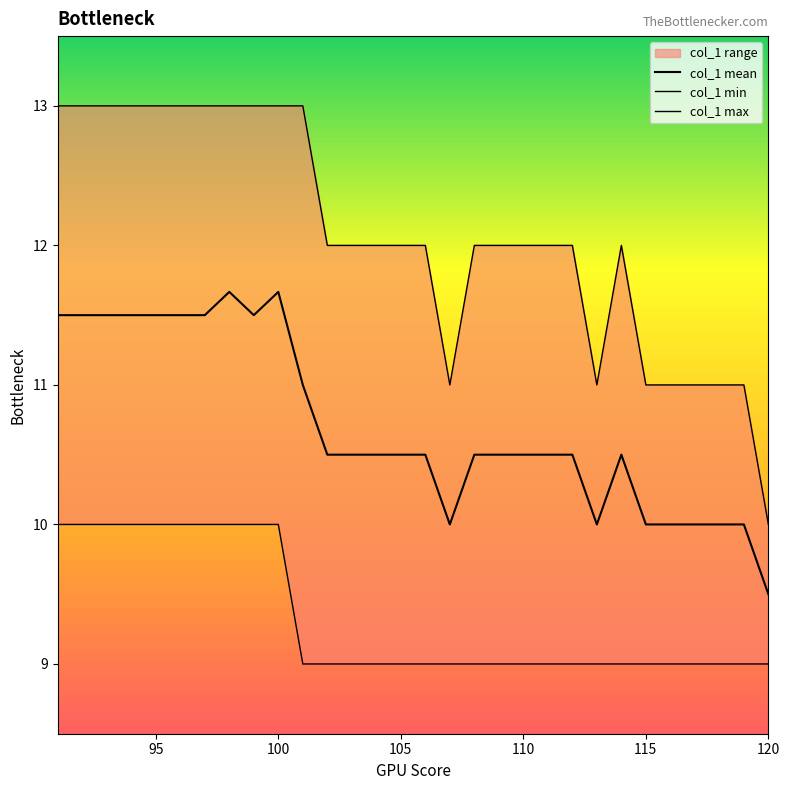

True or false: col_1 max and col_1 min cross at least once.

False